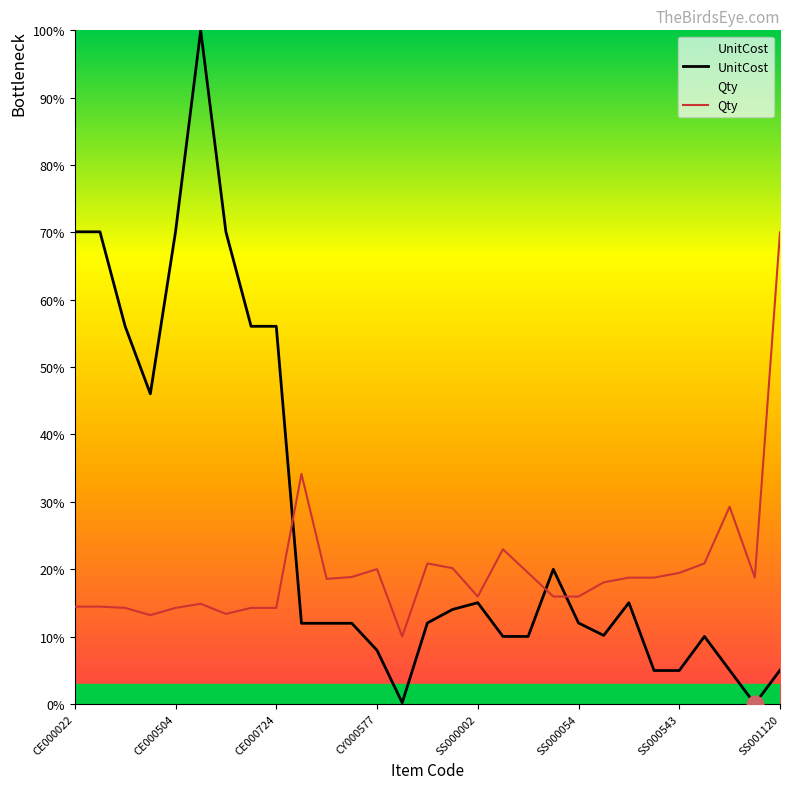

Read the Qty value at CY000577.

20.0